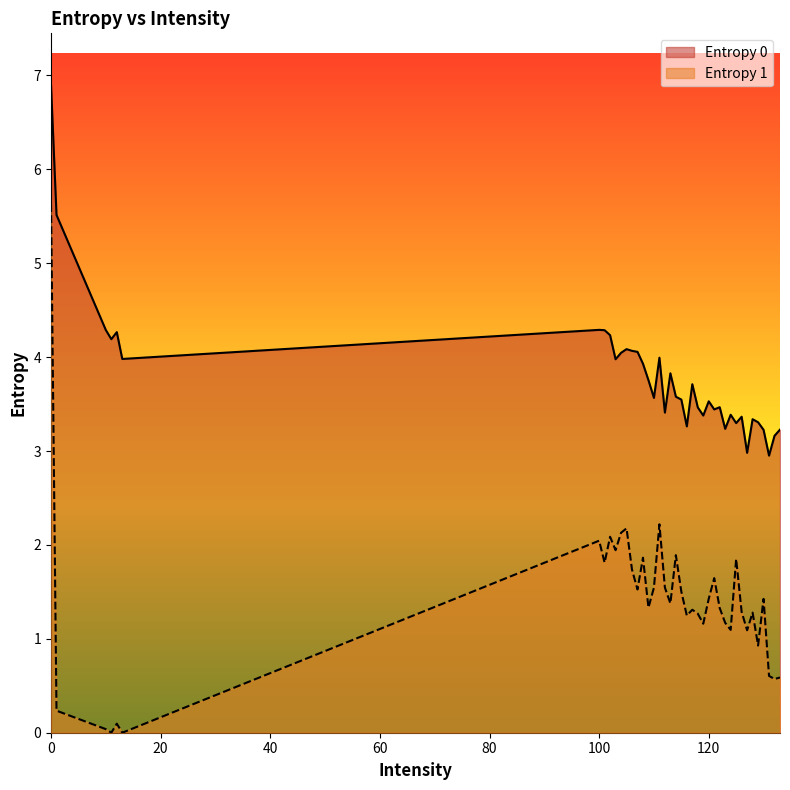

Is it true that Entropy 0 equals 3.5 at 120?

True